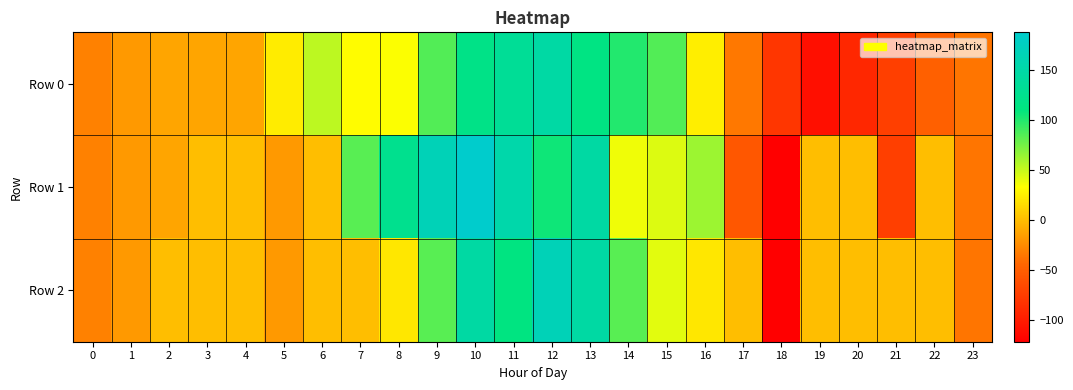

What is the spread (max minus min) of values at 11?

41.6